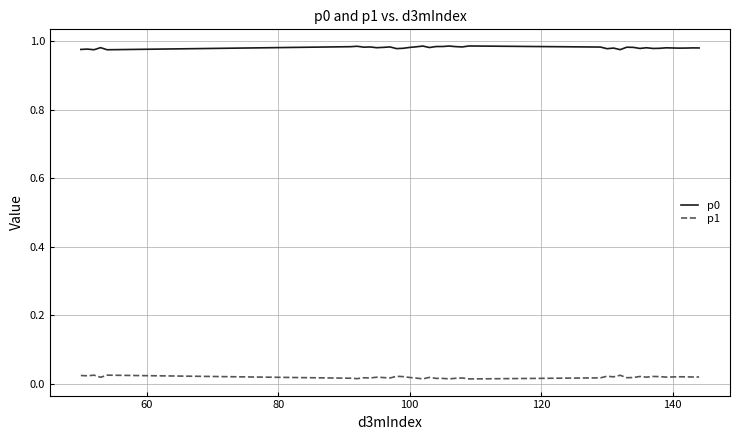

True or false: p1 and p0 intersect in this chart.

False